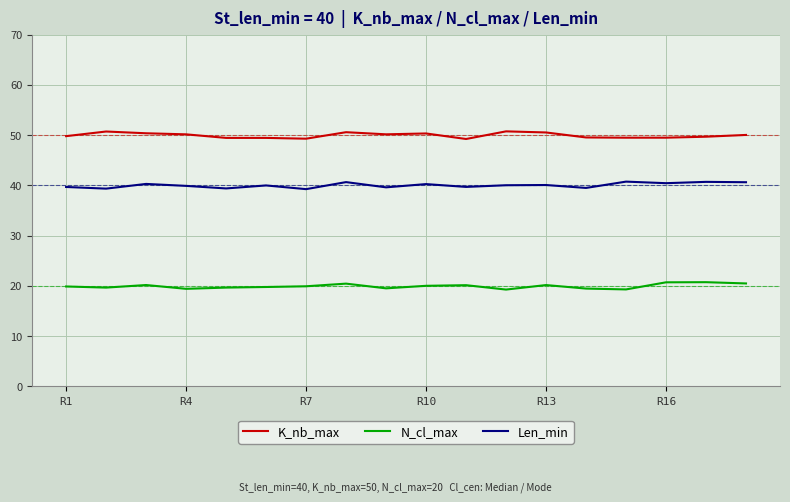

Which series has the largest total across all categories?

K_nb_max